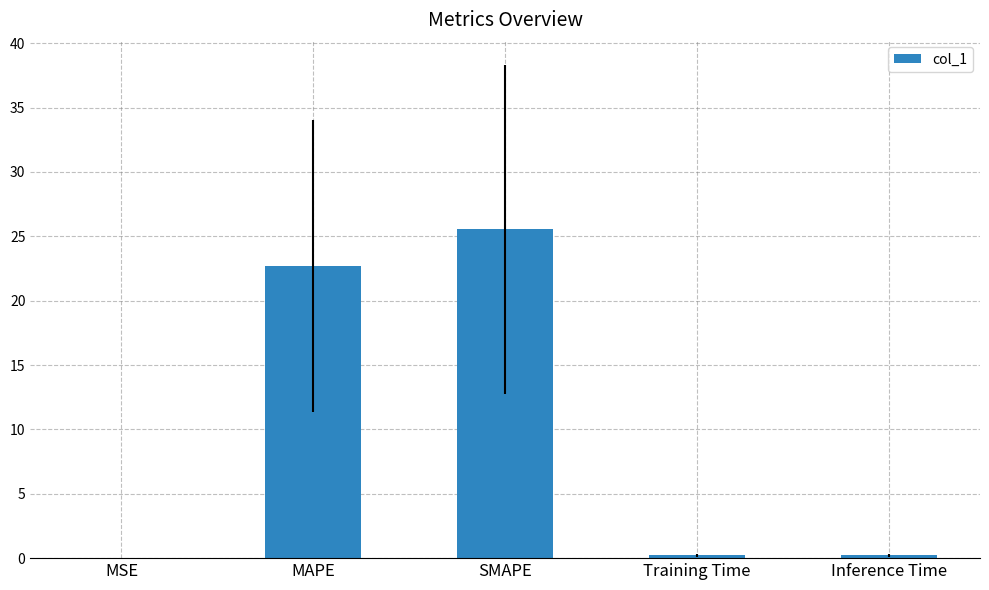

What is the greatest value displayed?

25.6